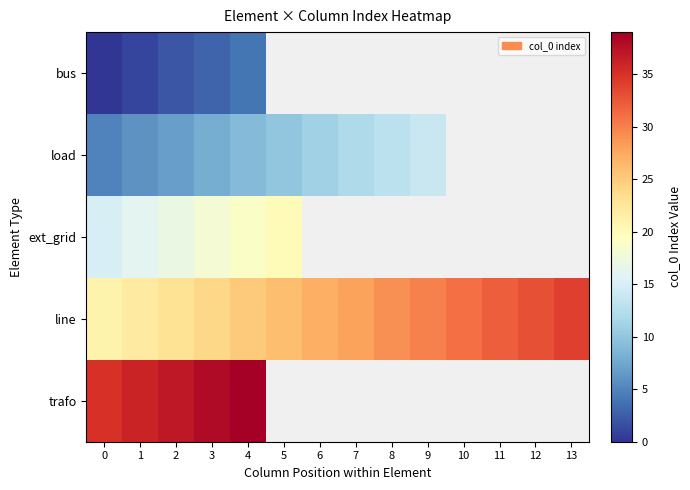

Which series changed the most between 2 and 11?

line